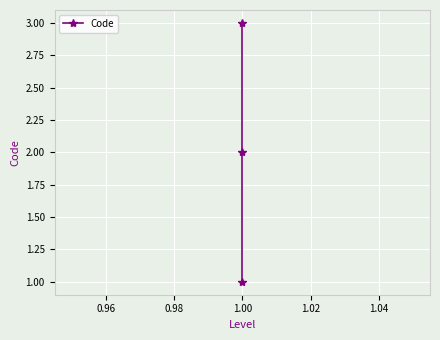

What is the average value?

2